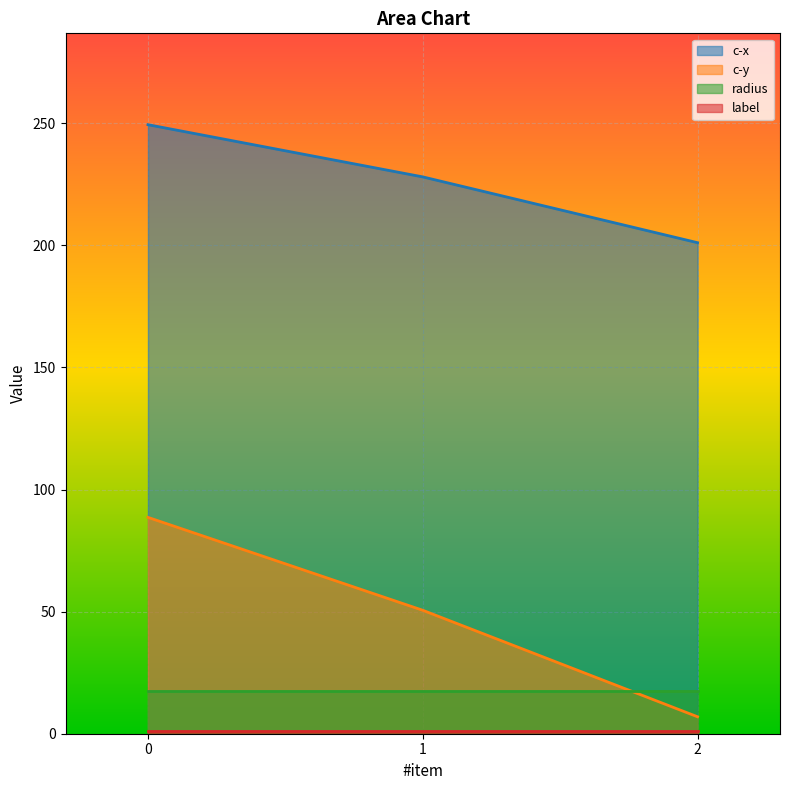

Which series has the widest spread of values?

c-y